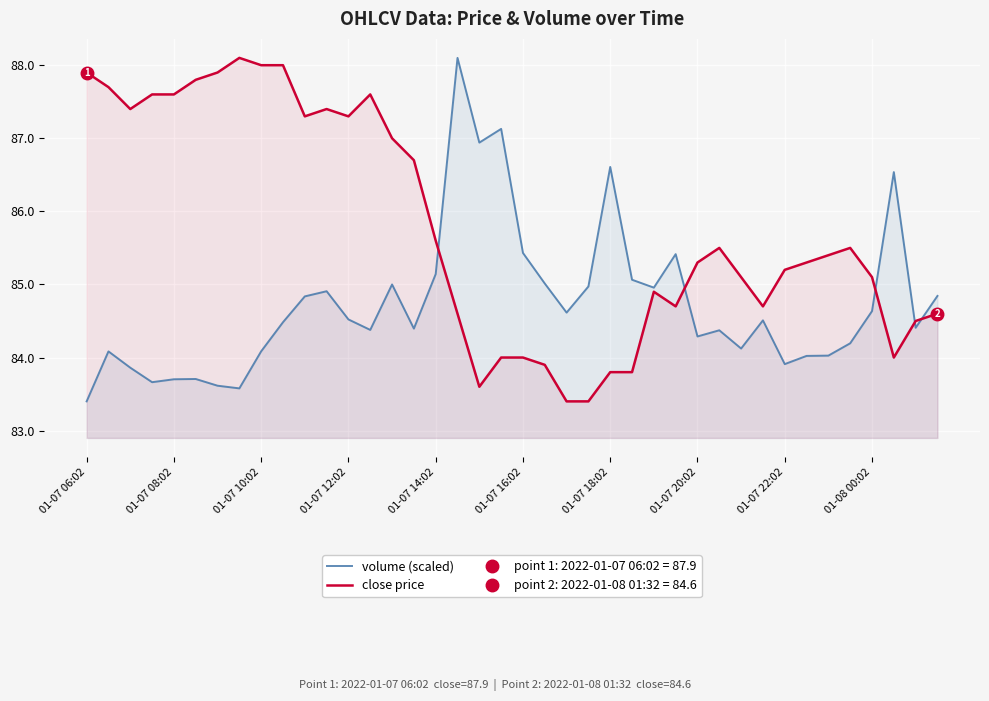

The volume (scaled) series shows 83.9 at 01-07 22:02. True or false?

True